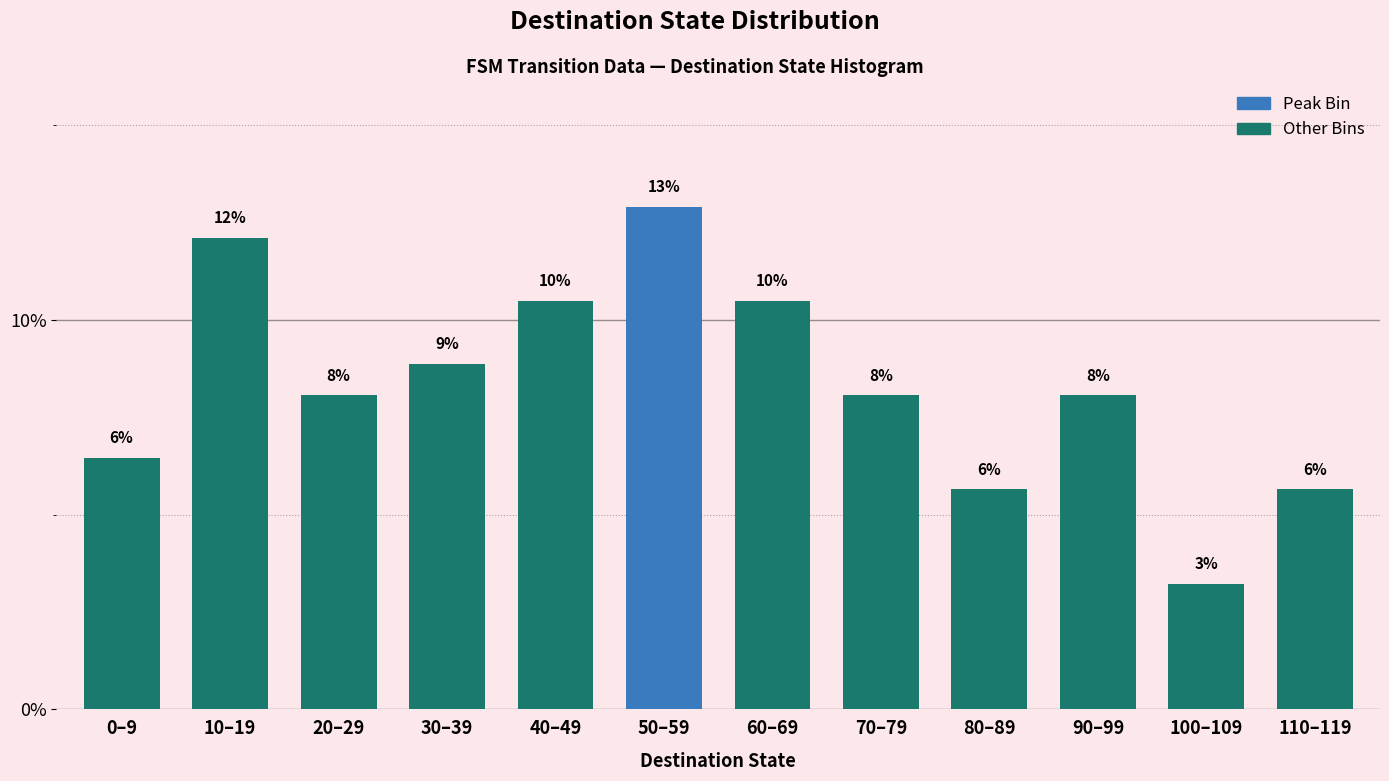

Are the bars horizontal?

No